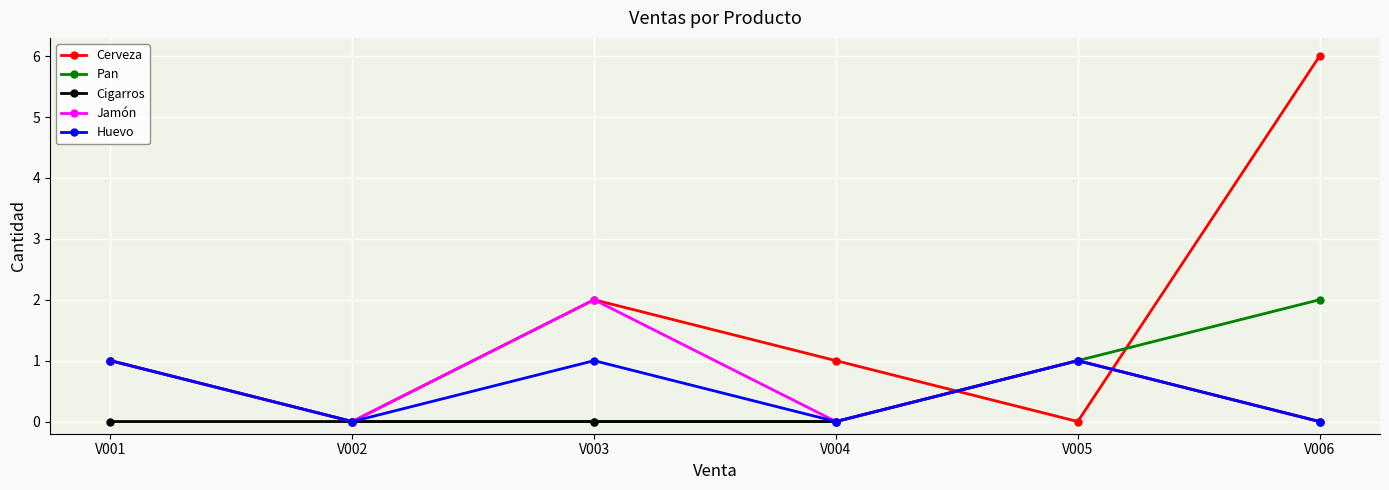

What is the total value across all series at V005?

4